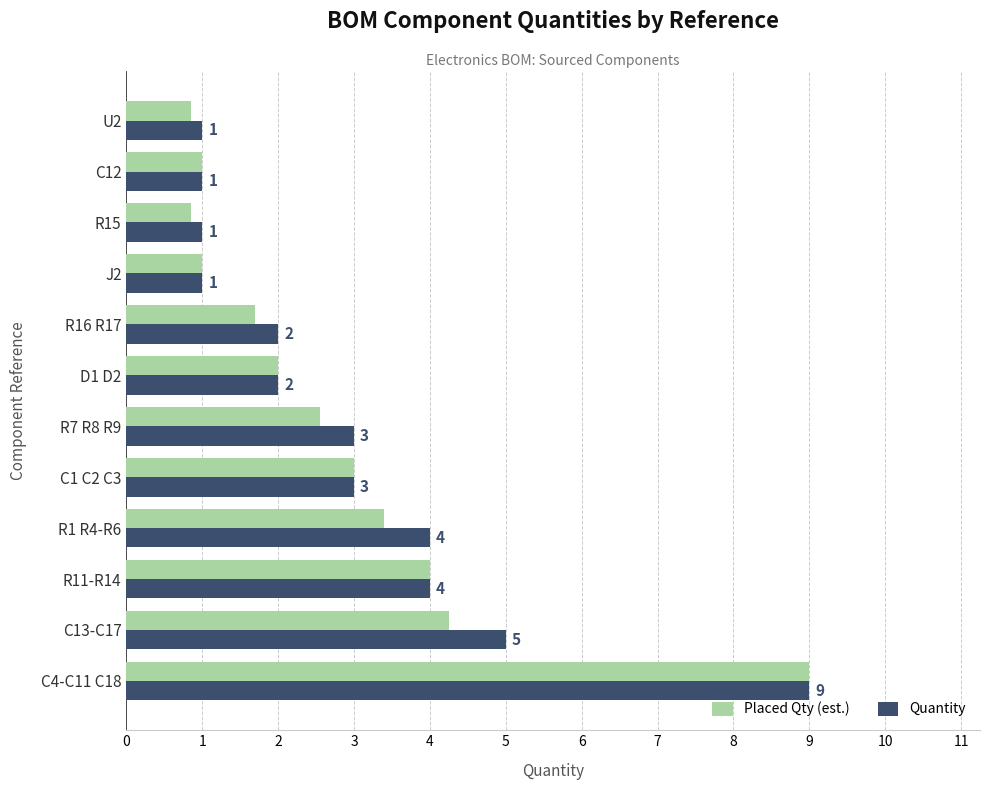

Count the number of categories in the chart.

12